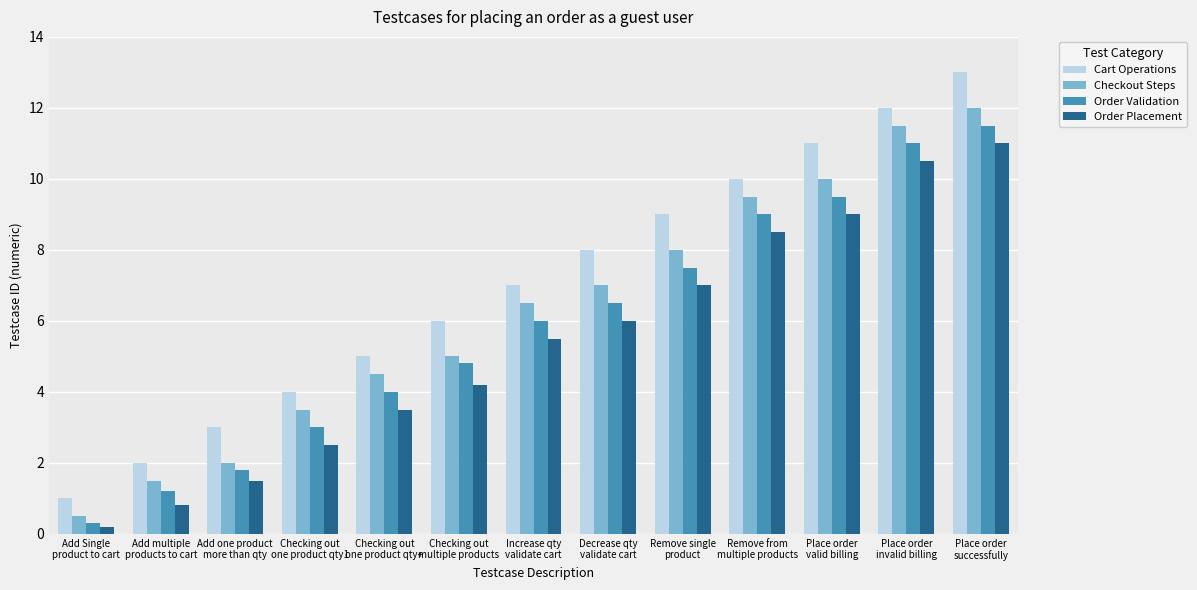

Rank the categories by Cart Operations value from highest to lowest.

Place order
successfully, Place order
invalid billing, Place order
valid billing, Remove from
multiple products, Remove single
product, Decrease qty
validate cart, Increase qty
validate cart, Checking out
multiple products, Checking out
one product qty+, Checking out
one product qty1, Add one product
more than qty, Add multiple
products to cart, Add Single
product to cart